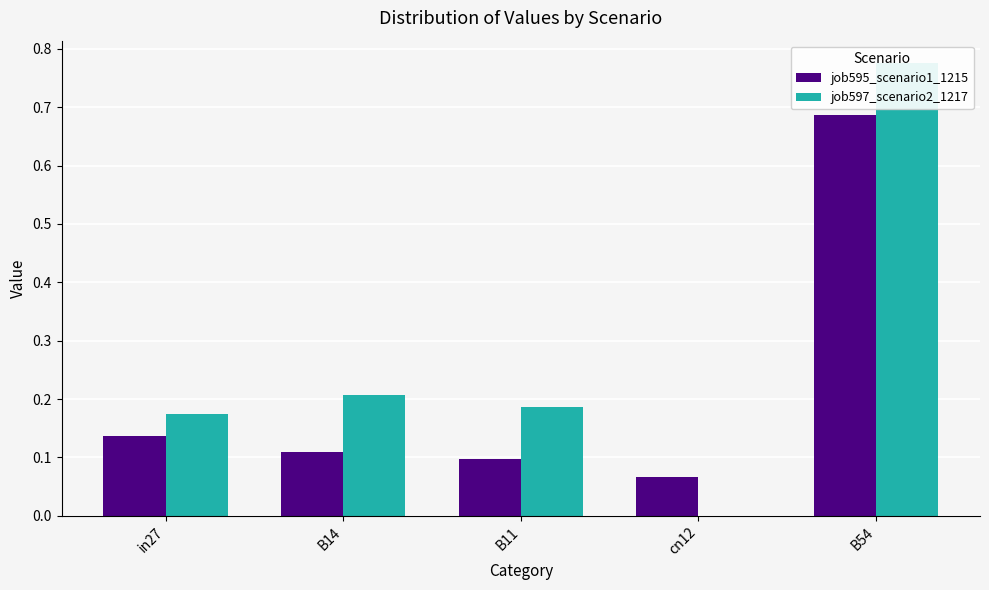

Where is job597_scenario2_1217 nearest to the value 0?

cn12